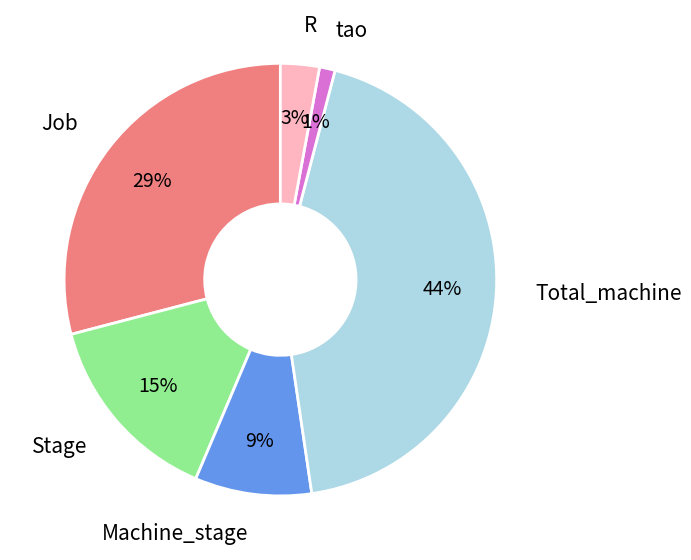

True or false: Job accounts for 23% of the total.

False